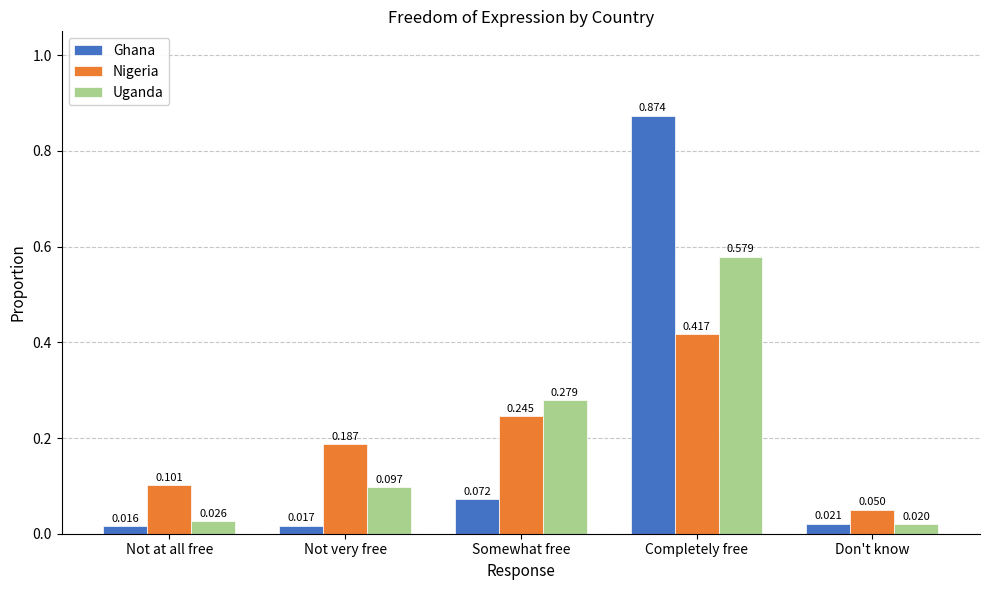

Which category has the highest value across all series?

Completely free